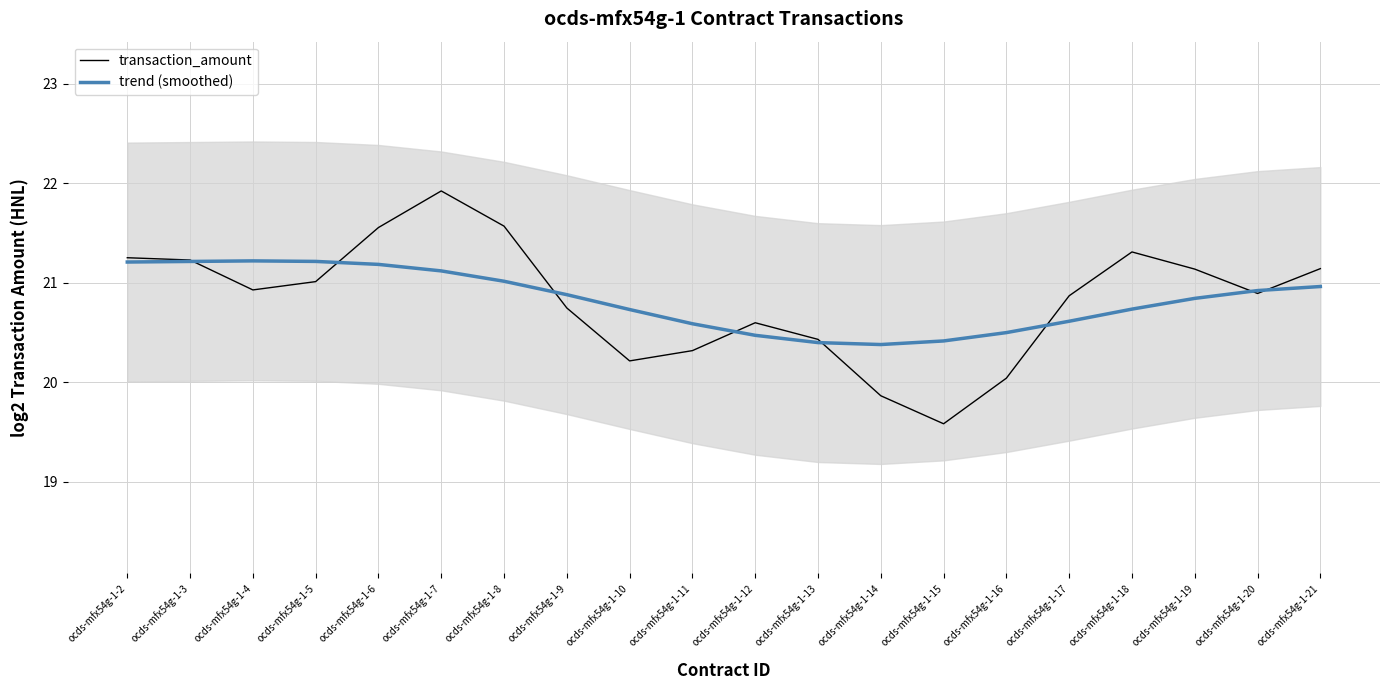

Where is the first local minimum for transaction_amount?

ocds-mfx54g-1-4